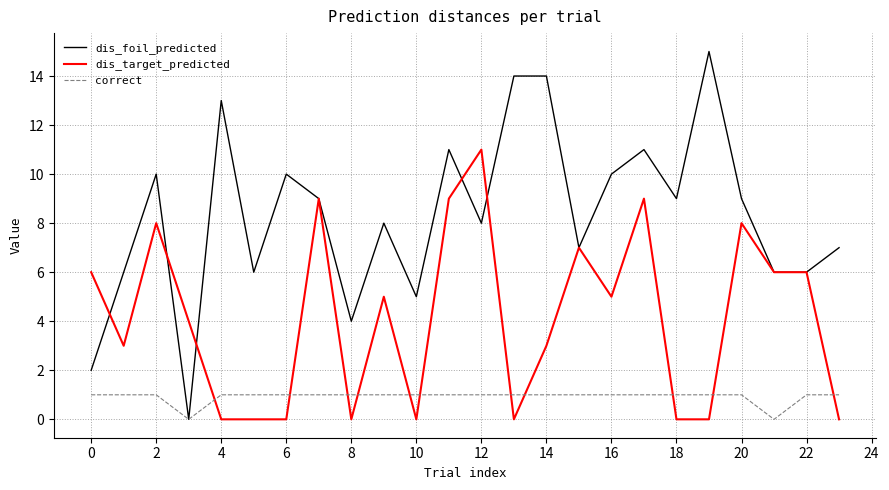

Which series has the widest spread of values?

dis_foil_predicted